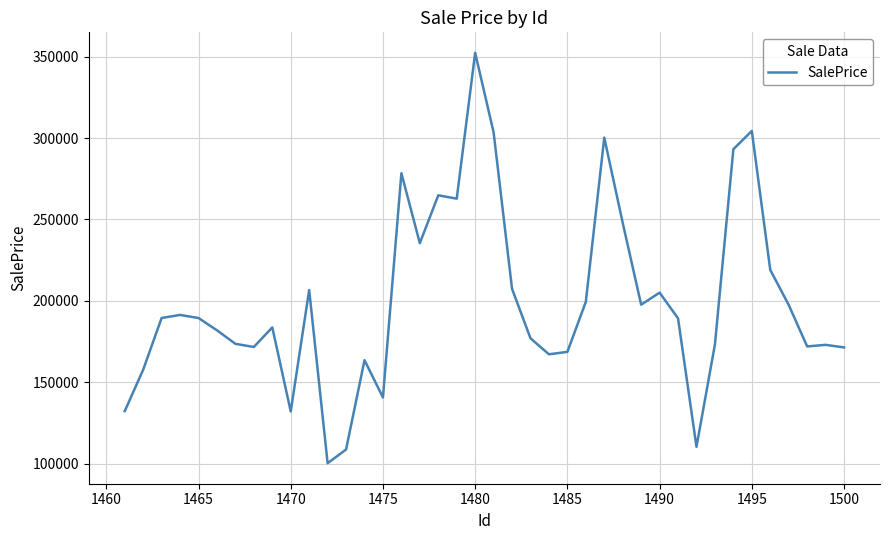

What is the smallest value displayed?

100200.6